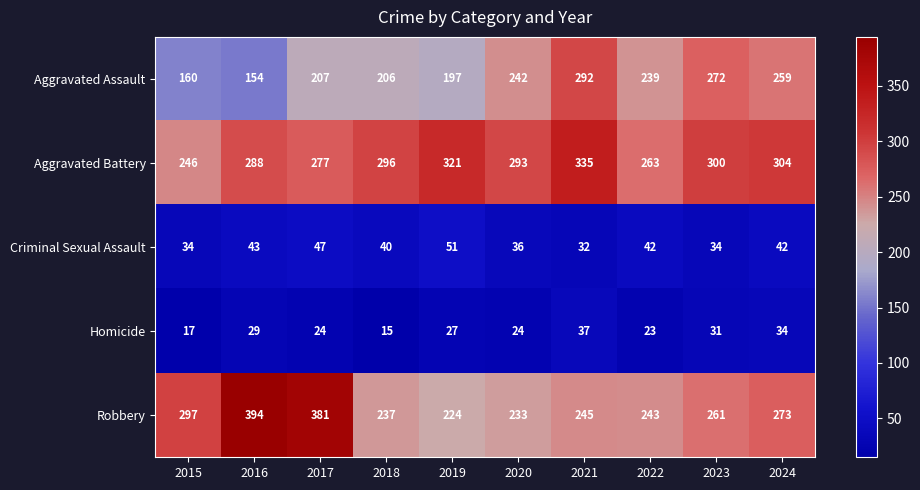

Count the number of categories in the chart.

10